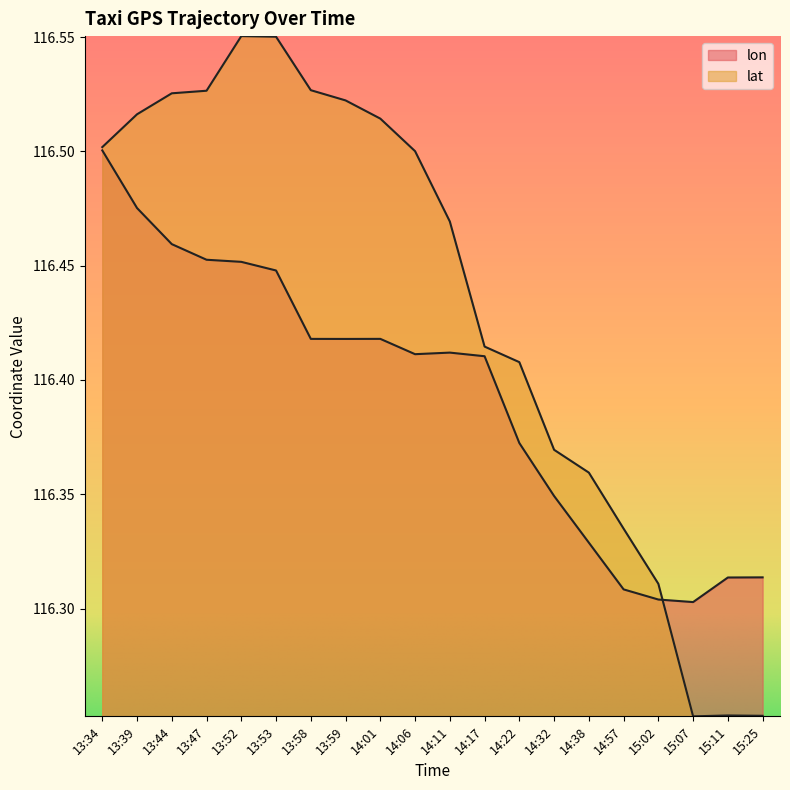

What is the label of the 9th point from the left?

14:01